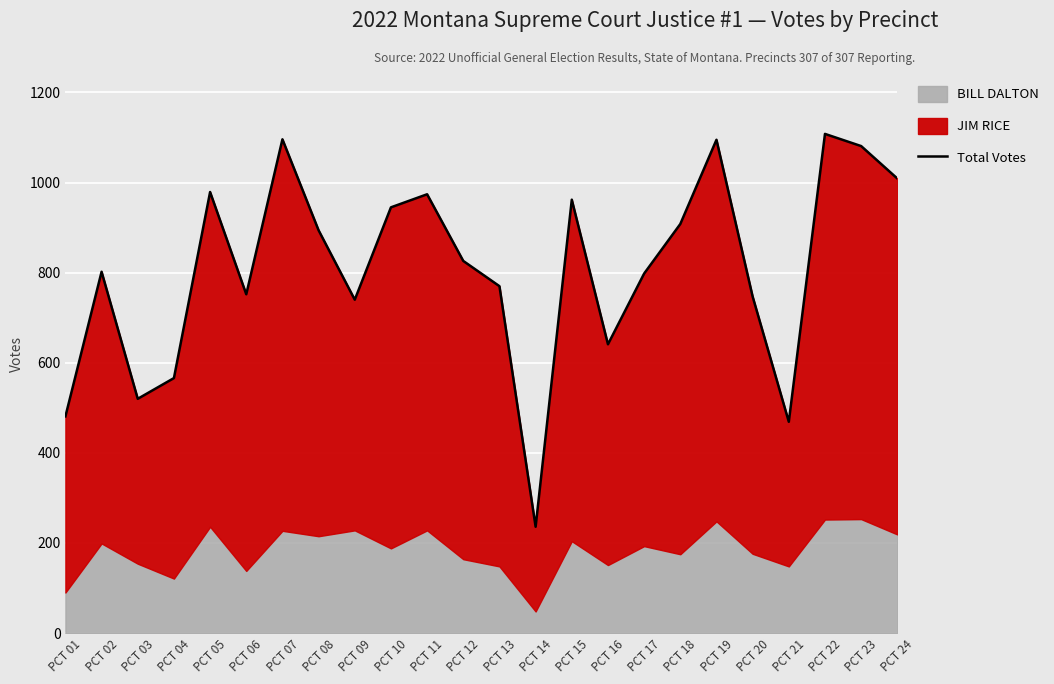

What is the ratio of the value at PCT 07 to the value at PCT 04?

1.9